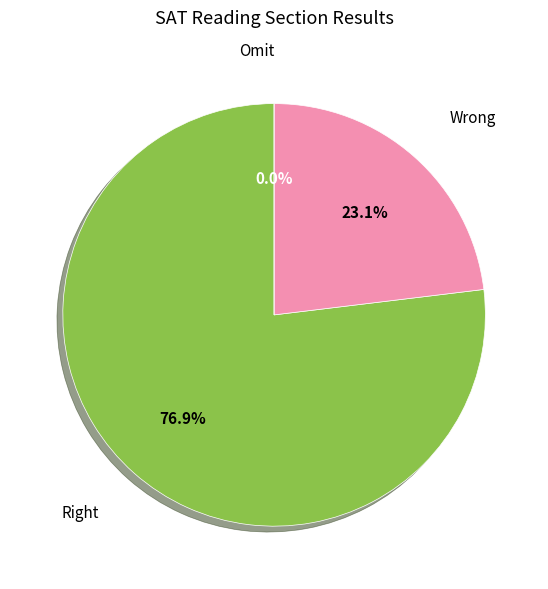

To the nearest percent, what portion does Wrong represent?

23%